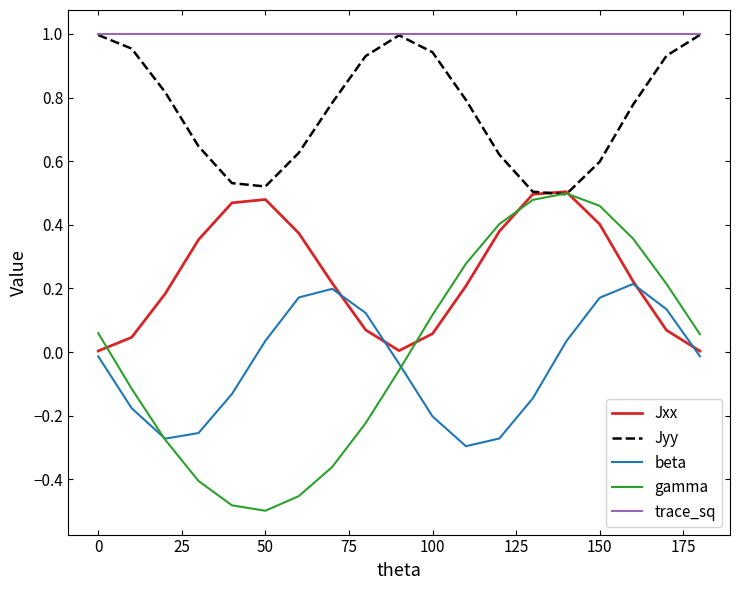

True or false: trace_sq and beta cross at least once.

False